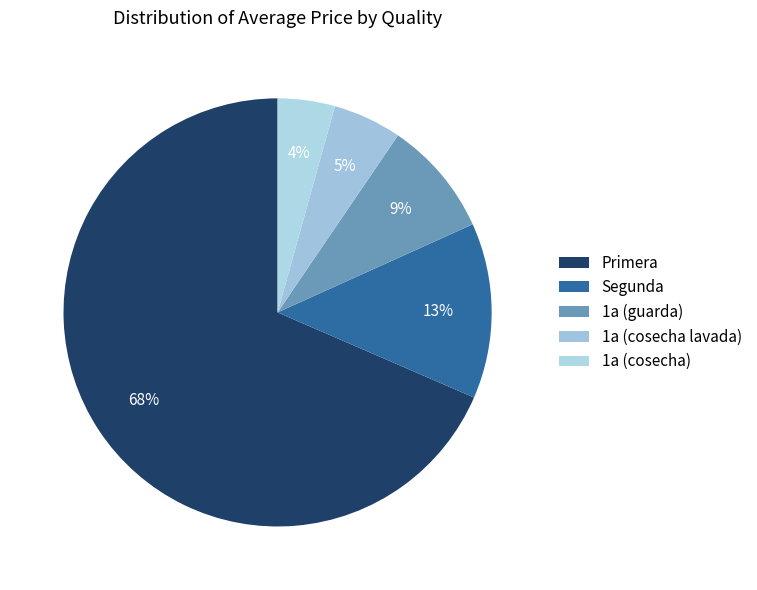

How many segments does this pie chart have?

5